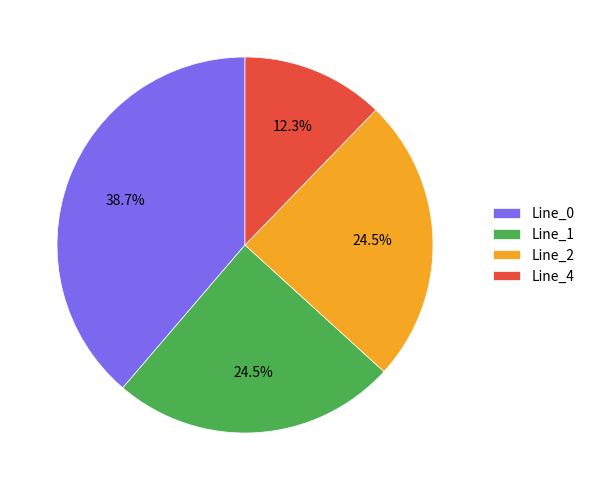

To the nearest percent, what is the combined percentage of Line_2 and Line_1?

49%